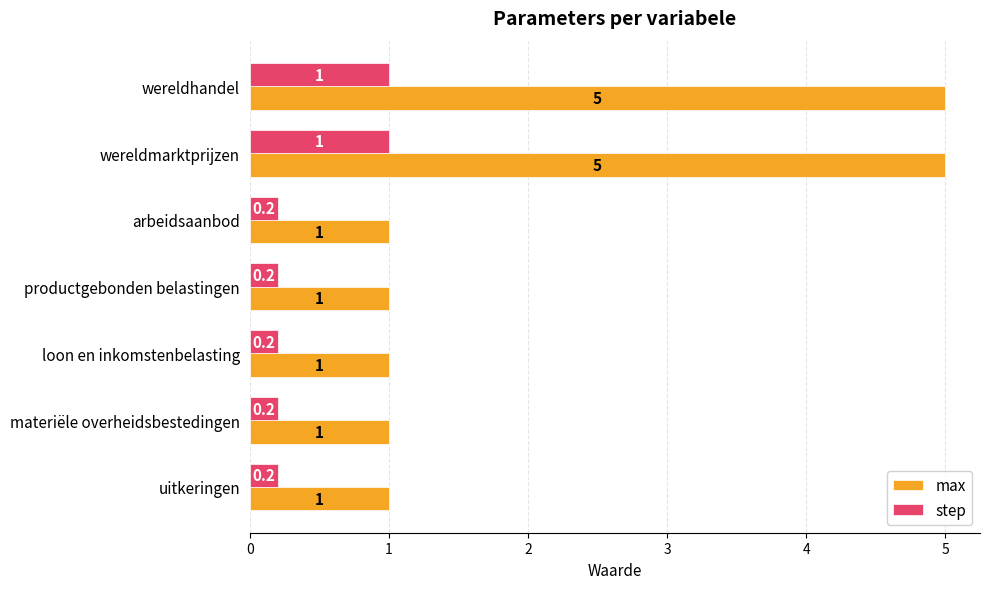

Rank the series by their maximum value, from highest to lowest.

max, step